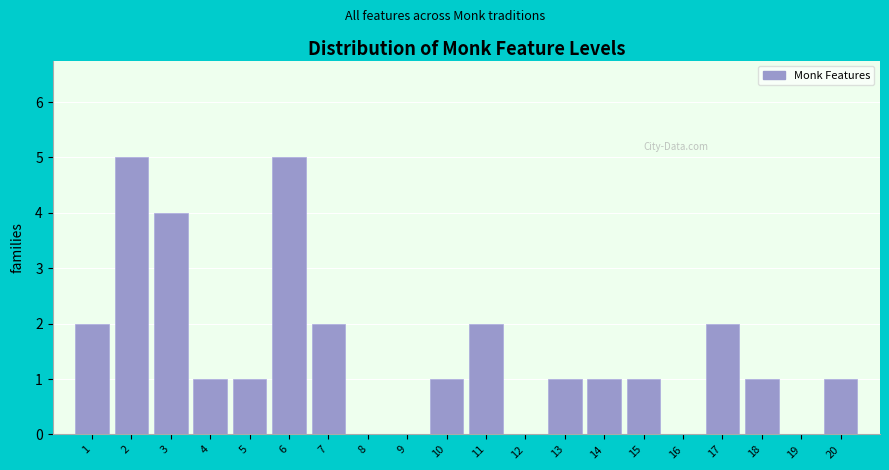

Reading left to right, extract all data points from this chart.

1=2	2=5	3=4	4=1	5=1	6=5	7=2	8=0	9=0	10=1	11=2	12=0	13=1	14=1	15=1	16=0	17=2	18=1	19=0	20=1